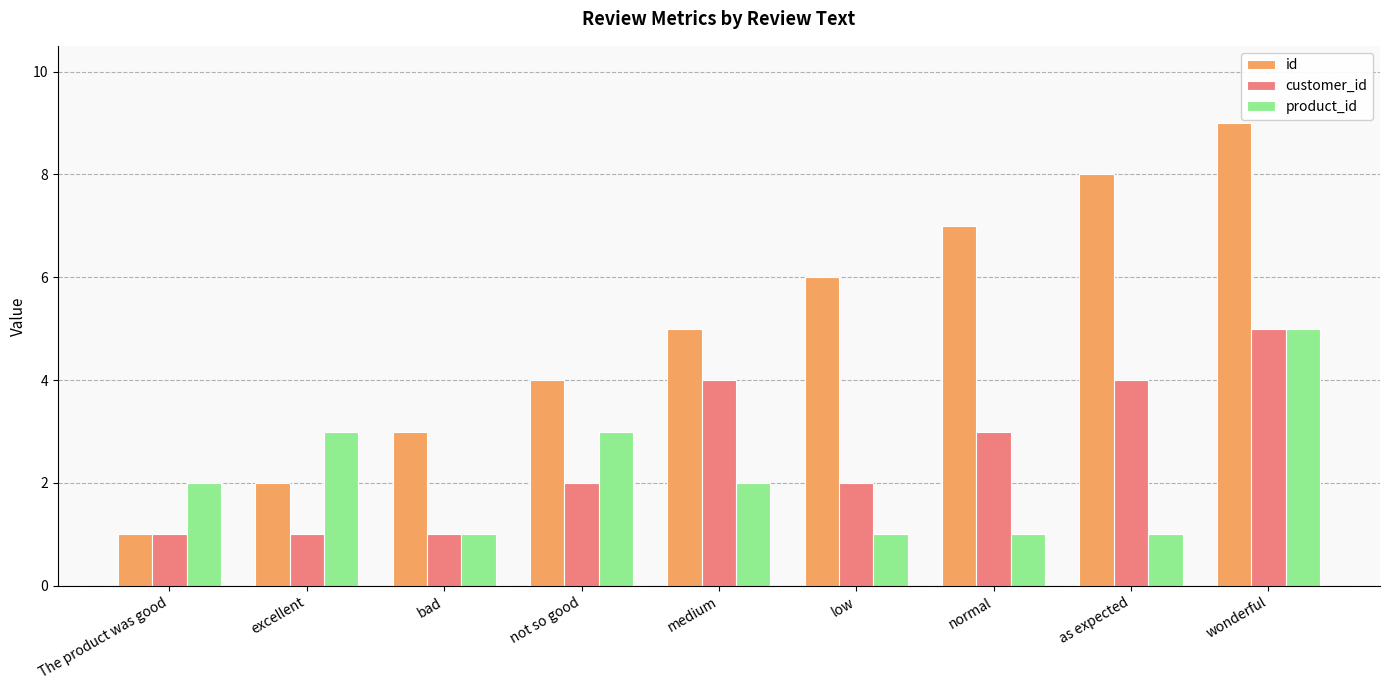

How many data points does each series have?

9